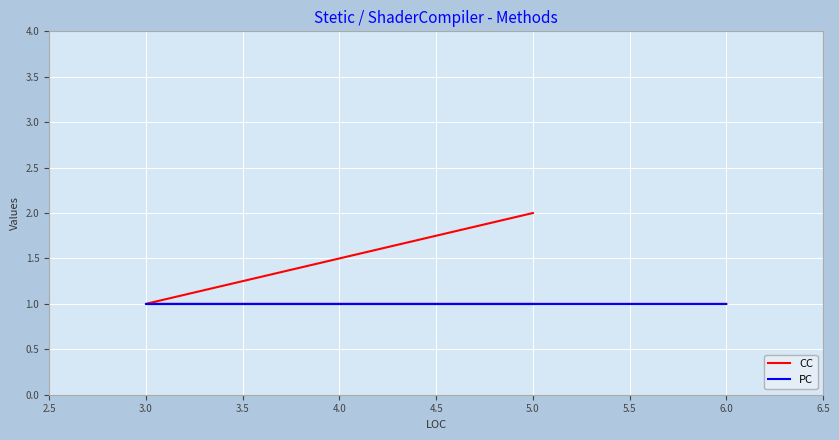

How many lines are shown in the chart?

2